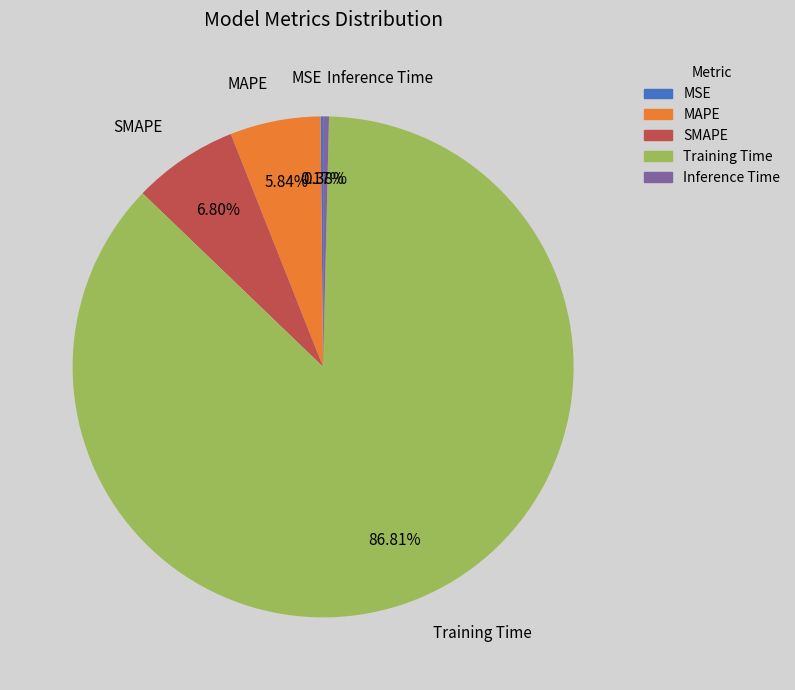

Which category has the biggest portion of the pie?

Training Time